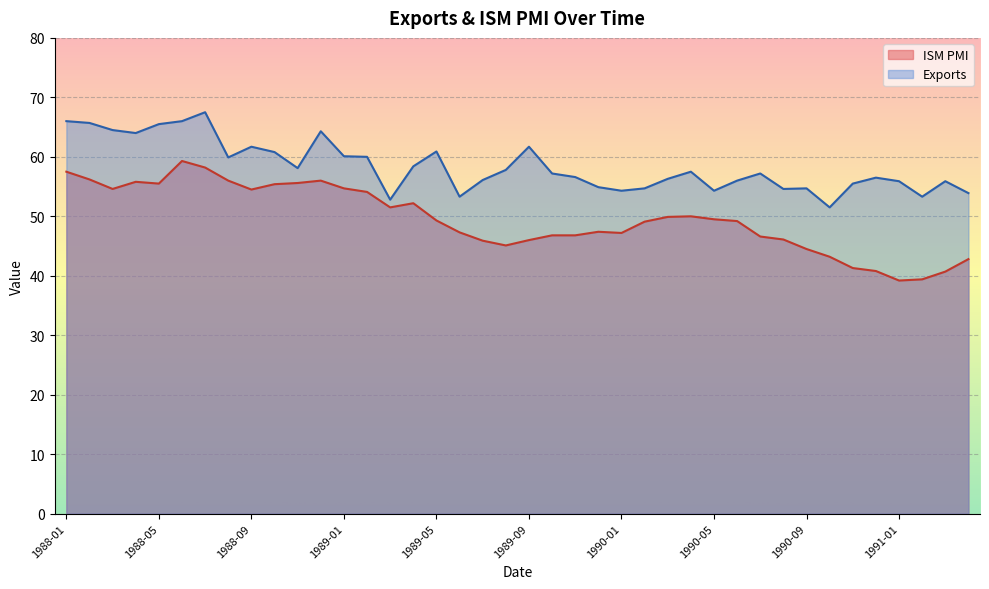

Which category has the lowest value in the ISM PMI series?

1991-01